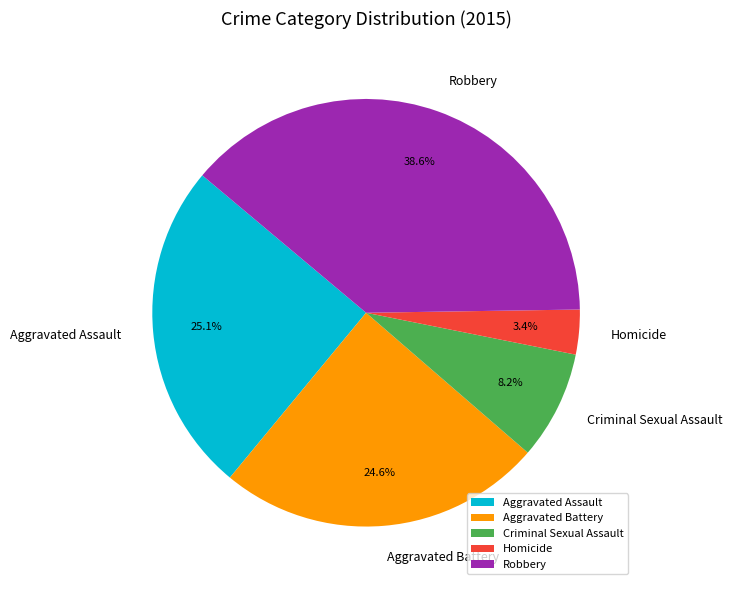

Which has a higher value, Aggravated Assault or Criminal Sexual Assault?

Aggravated Assault